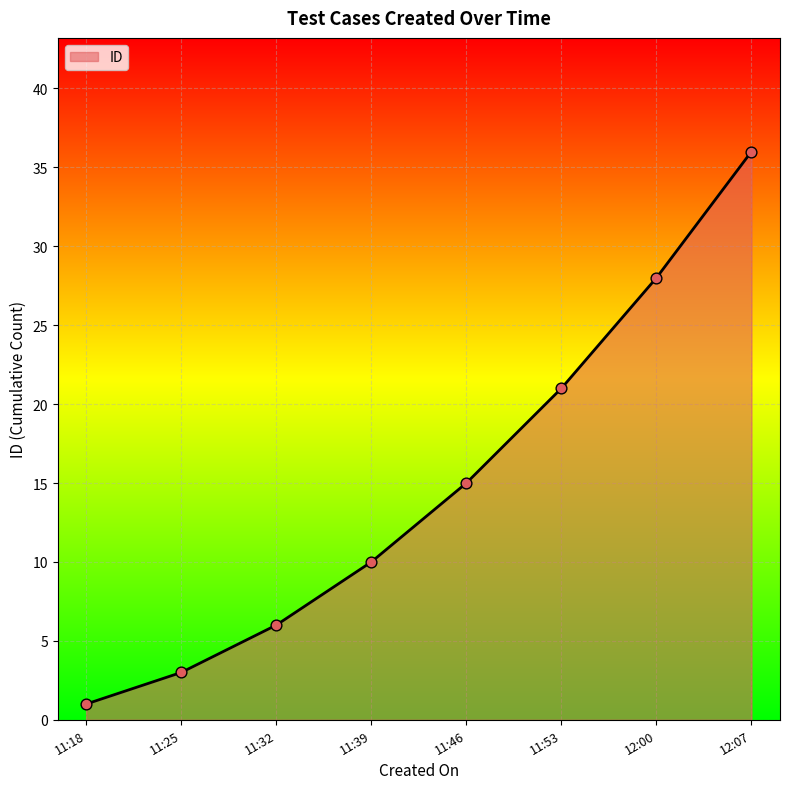

What is the change in value from 11:18 to 11:25?

+2